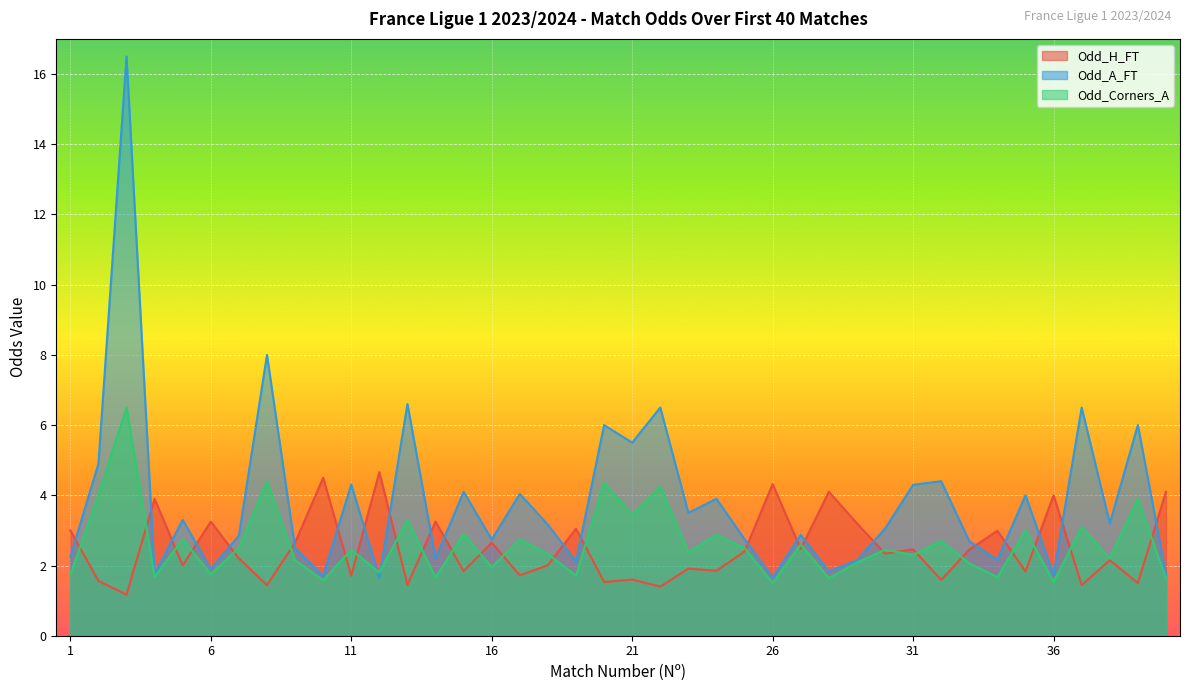

How many lines are shown in the chart?

2